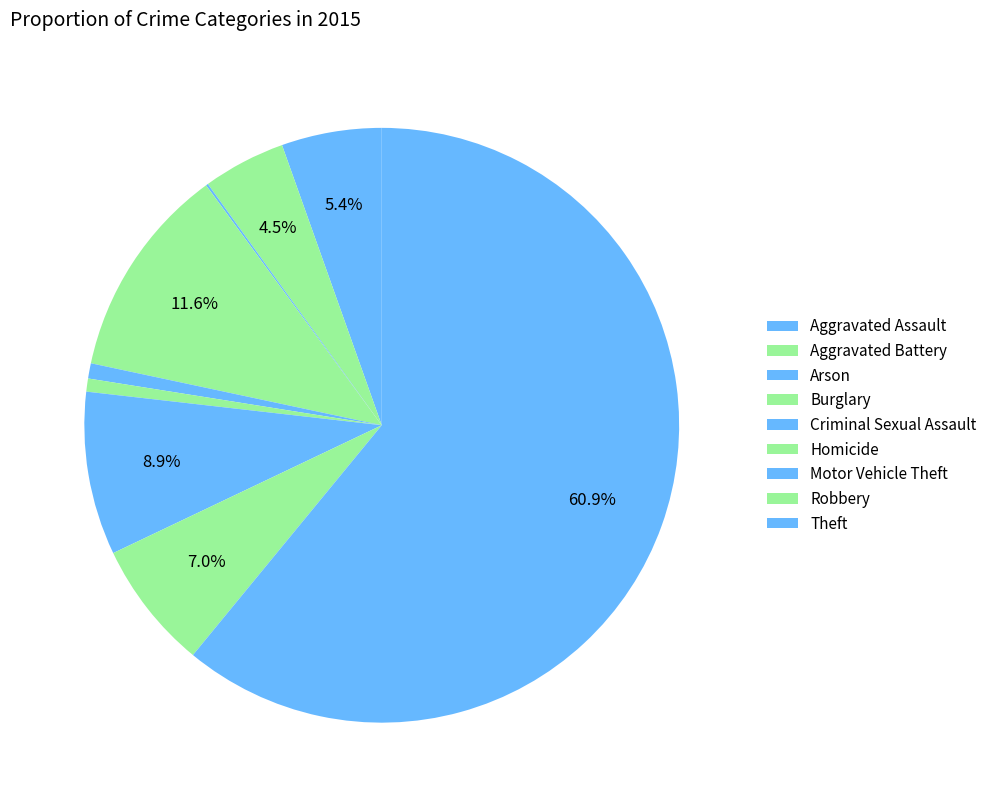

To the nearest percent, what portion does Homicide represent?

1%